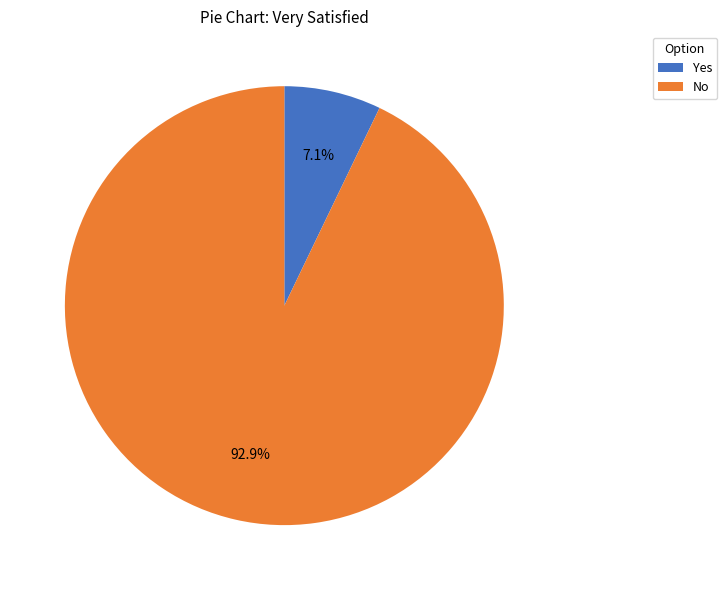

True or false: No accounts for 93% of the total.

True